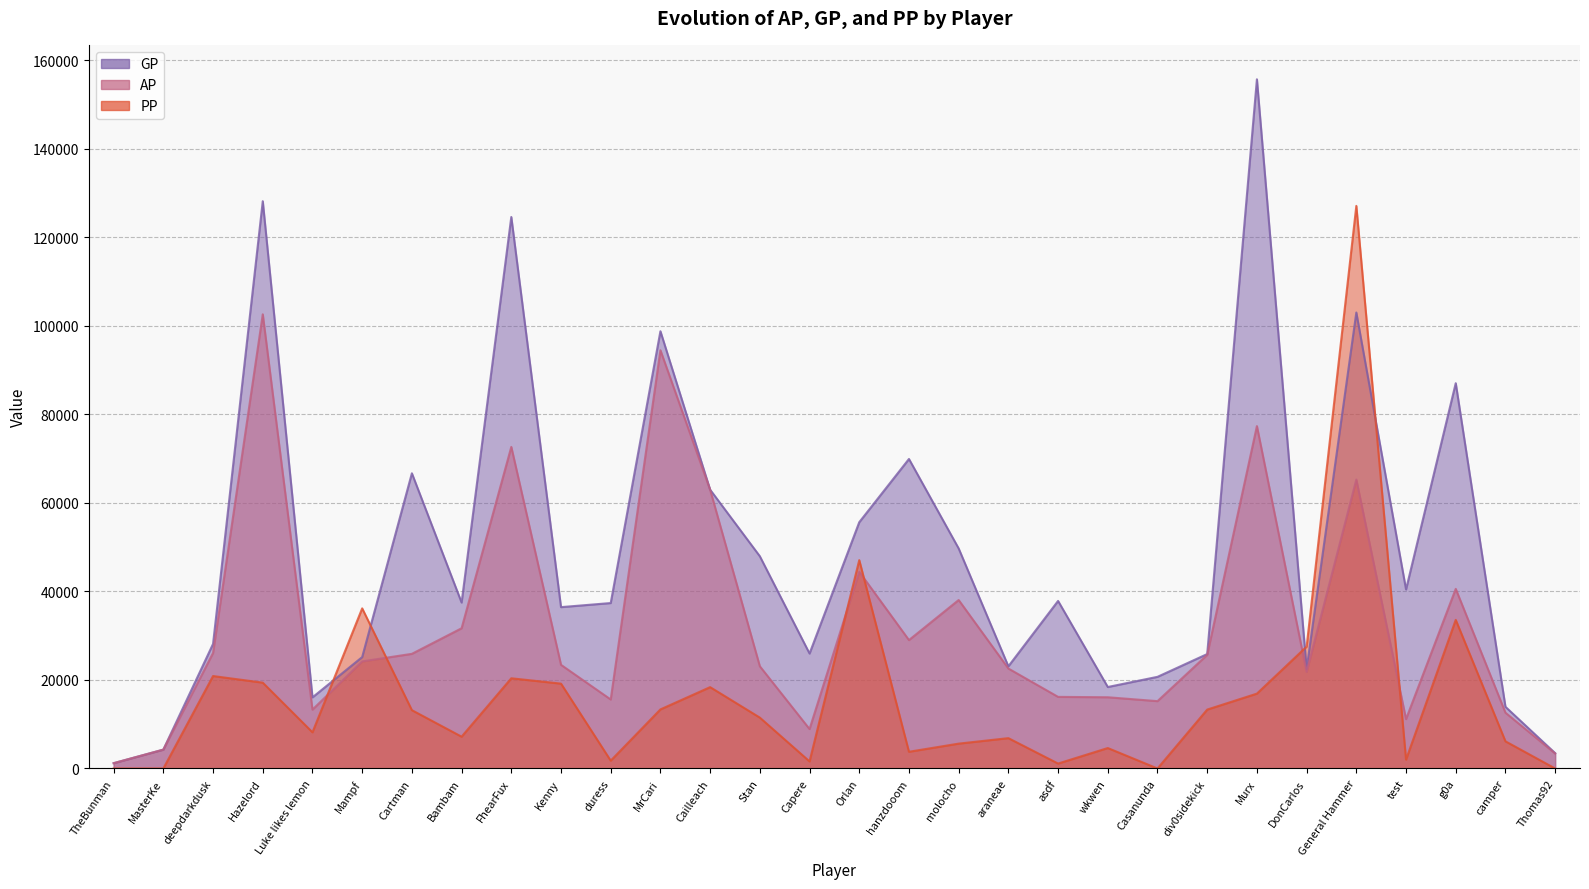

What is the sum of all AP values?

969565